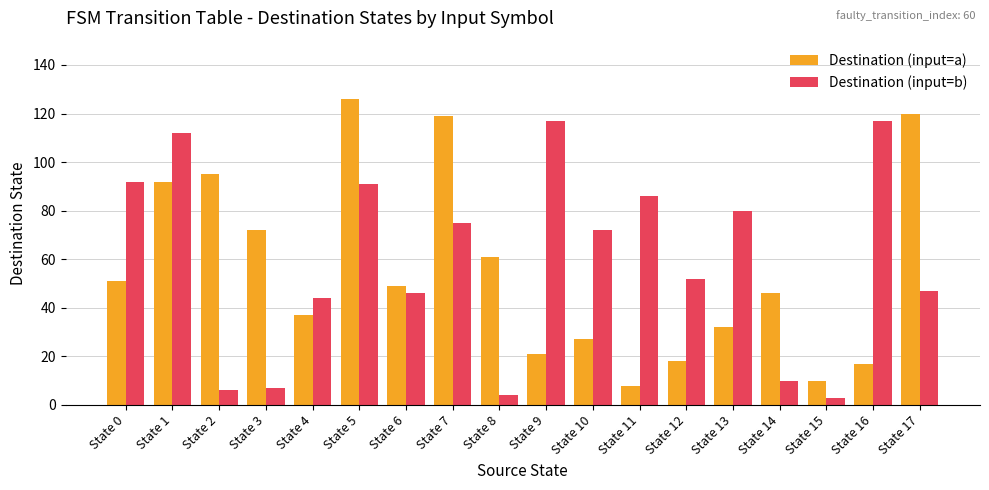

What is the average value of the Destination (input=a) series?

56